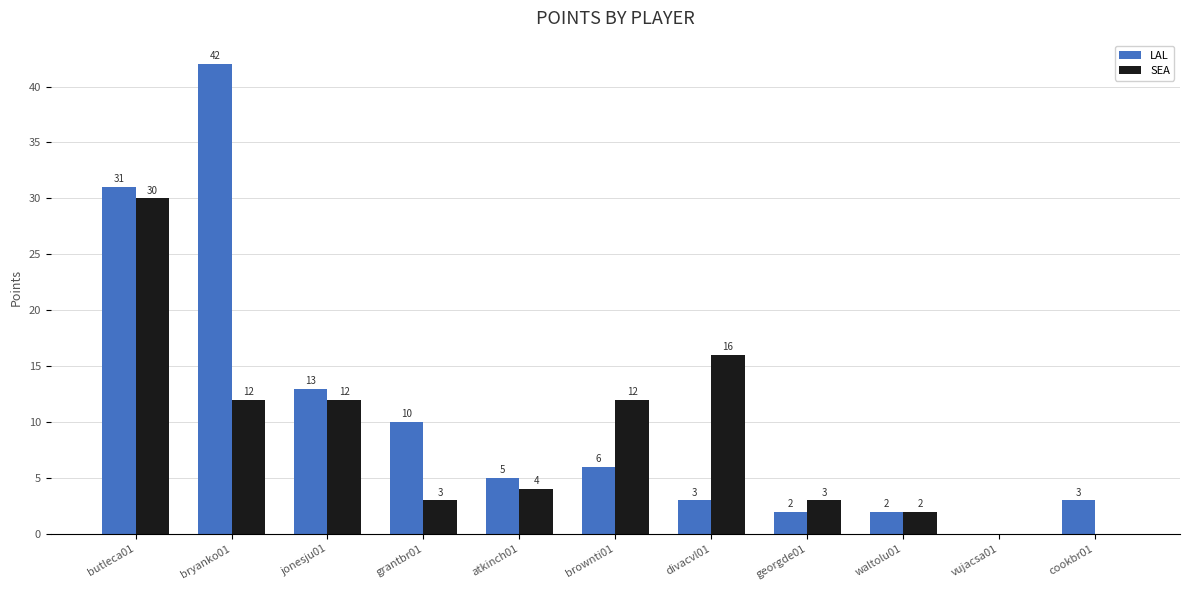

What is the maximum value shown in the chart?

42